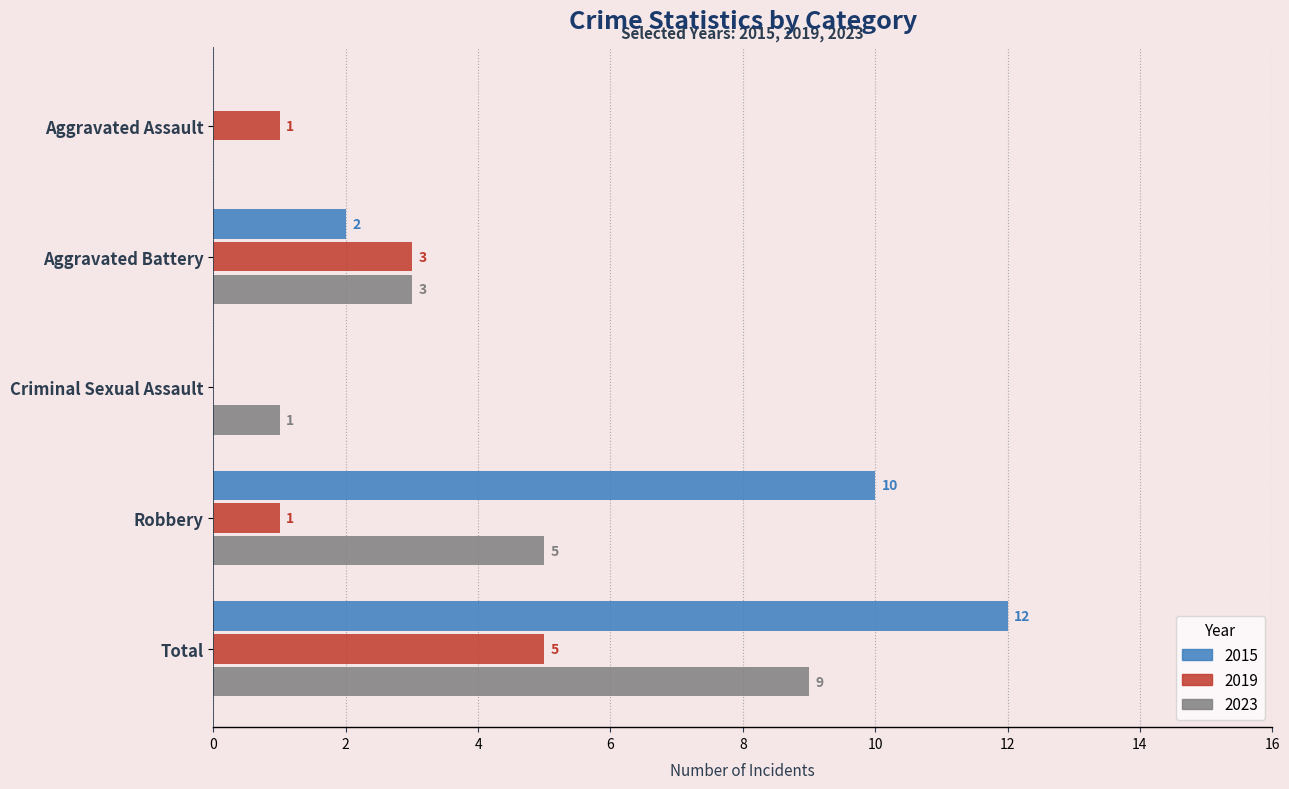

Where is 2023 nearest to the value 4?

Aggravated Battery